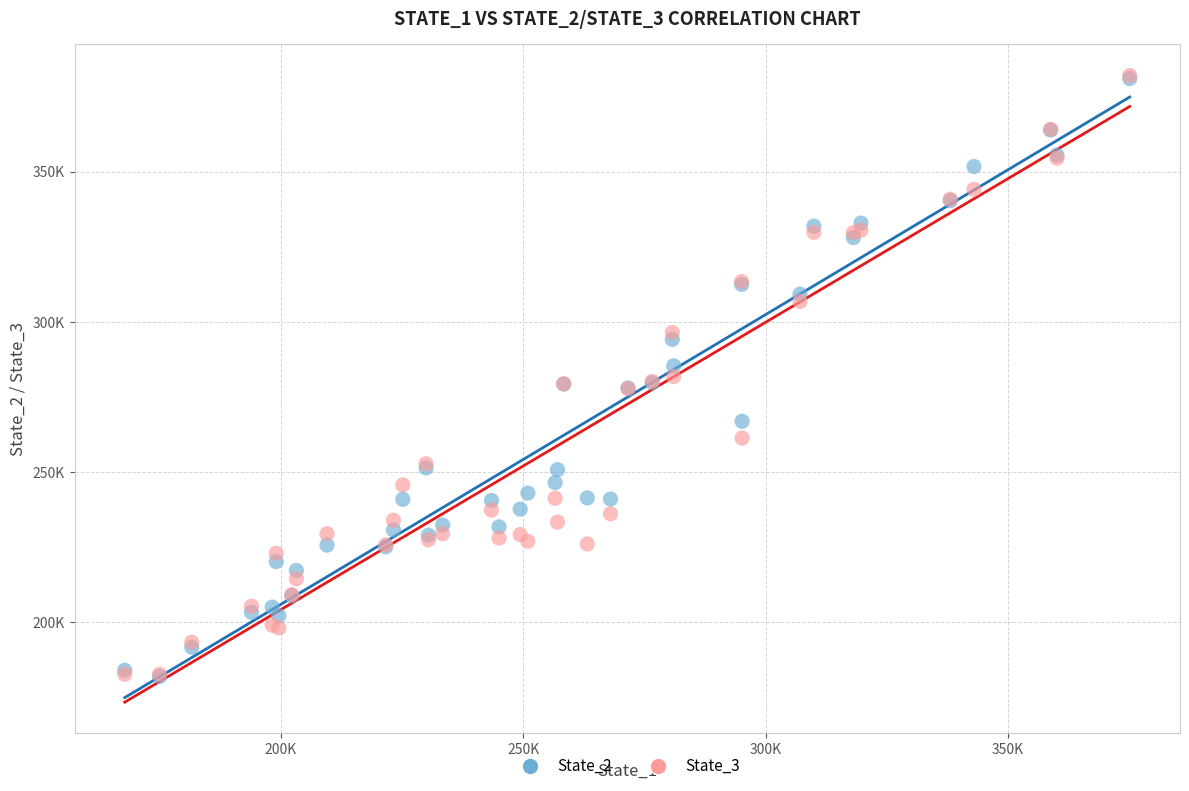

What are all the series names shown in the legend?

State_2, State_3